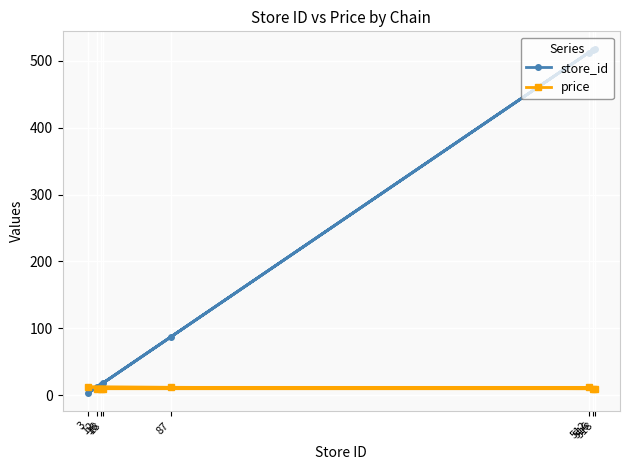

List the series in order of their overall mean, highest first.

store_id, price